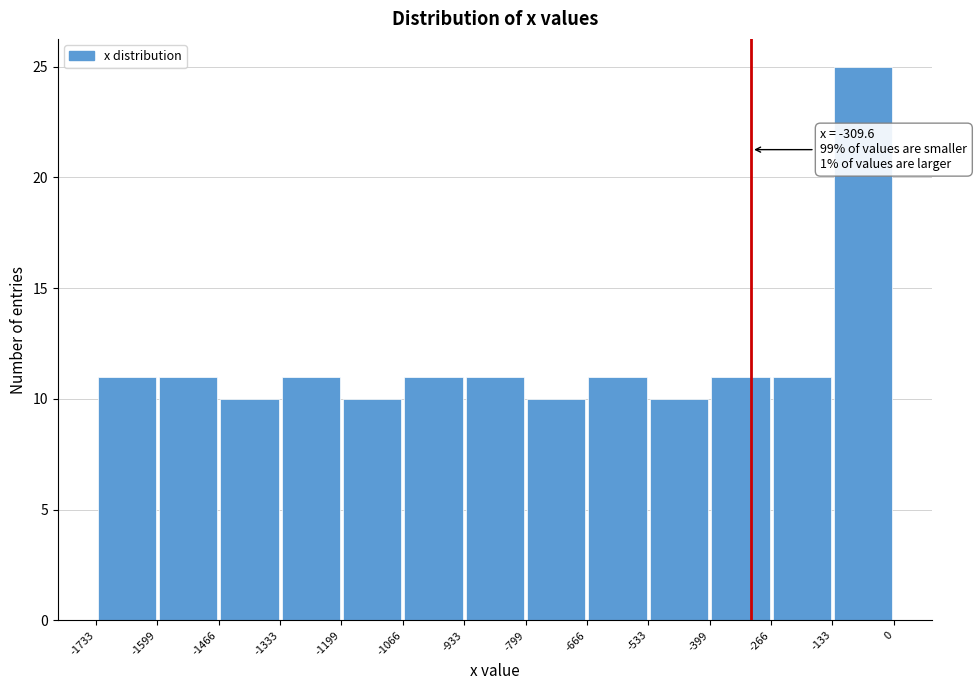

Over which range of the x-axis is the bar tallest?

-133 to 0